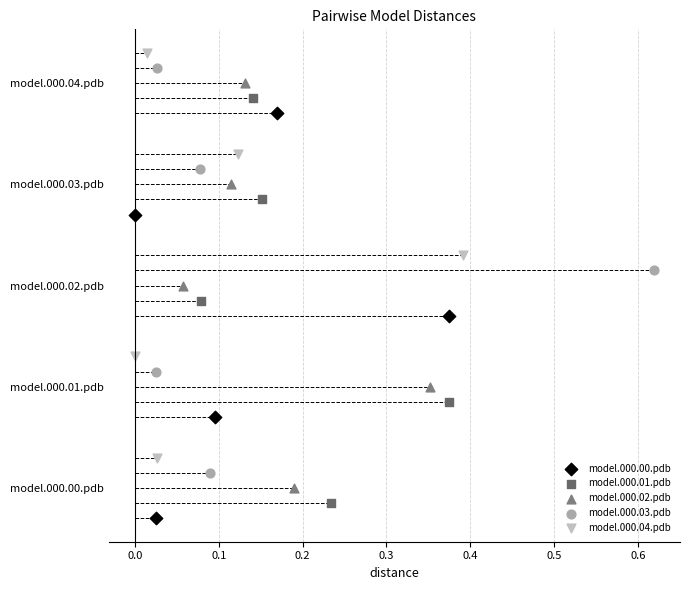

What are all the series names shown in the legend?

model.000.00.pdb, model.000.01.pdb, model.000.02.pdb, model.000.03.pdb, model.000.04.pdb